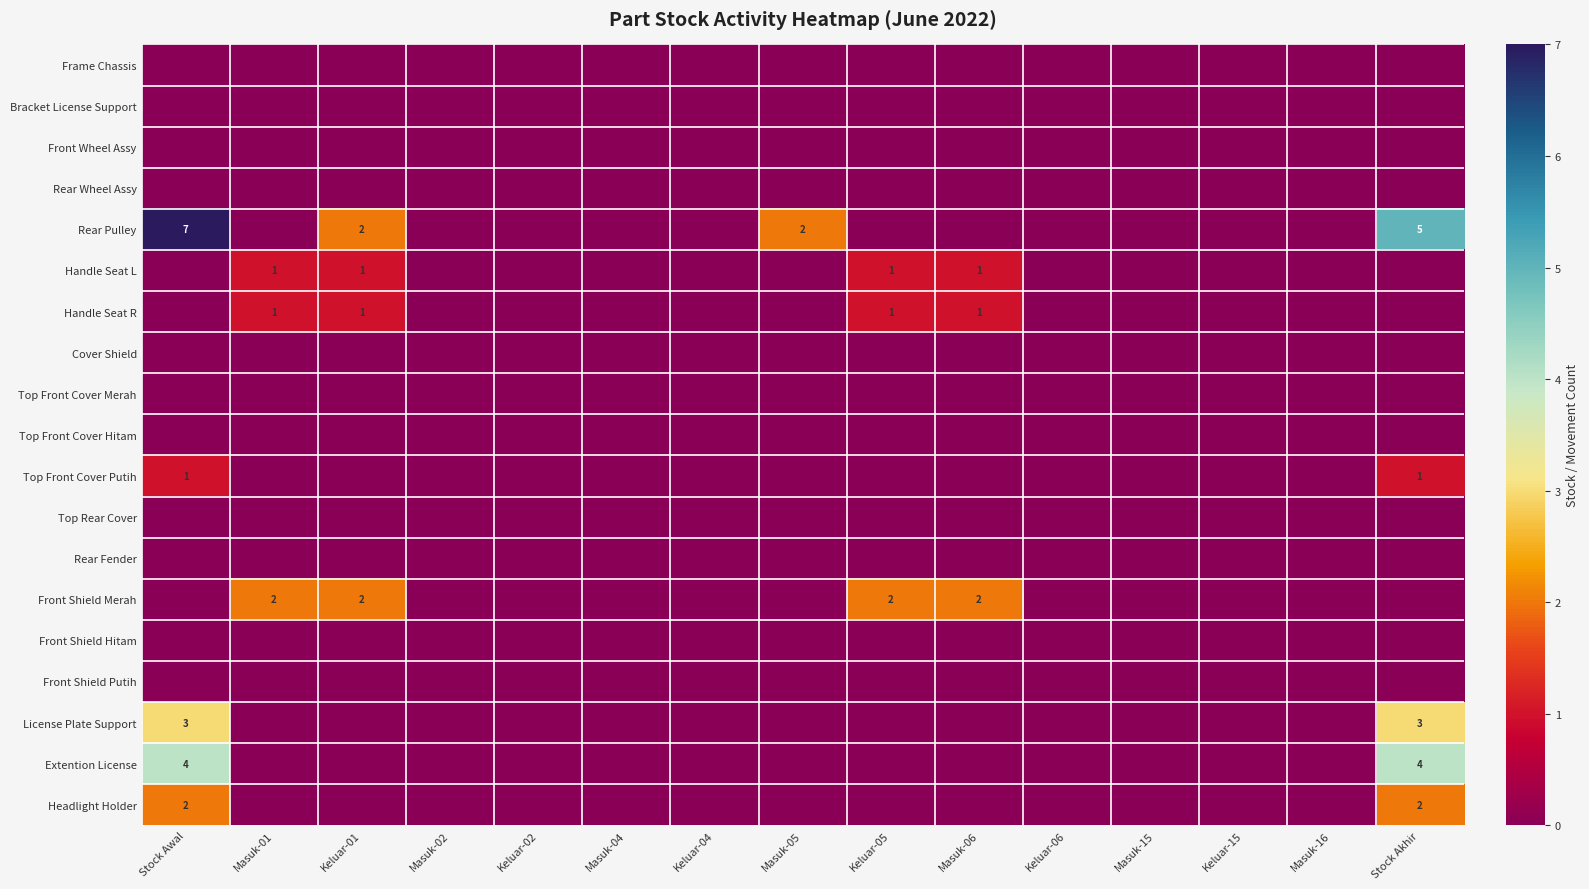

Which category has the highest value in the Rear Fender series?

Stock Awal